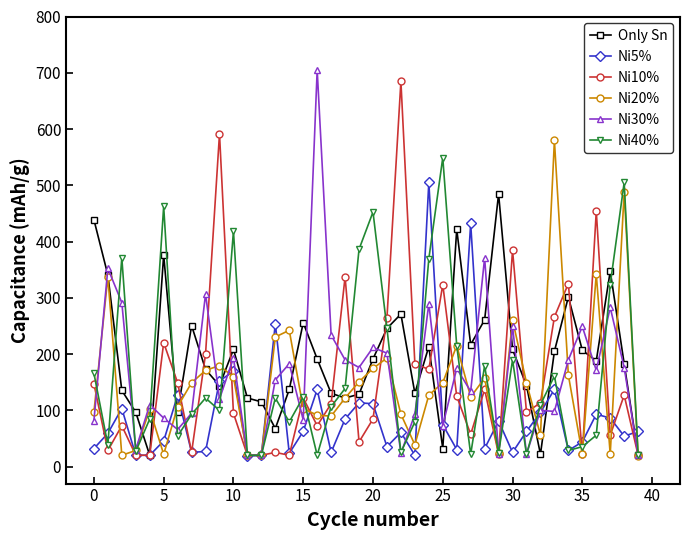

True or false: Ni5% has more than 0 interior local peaks.

True